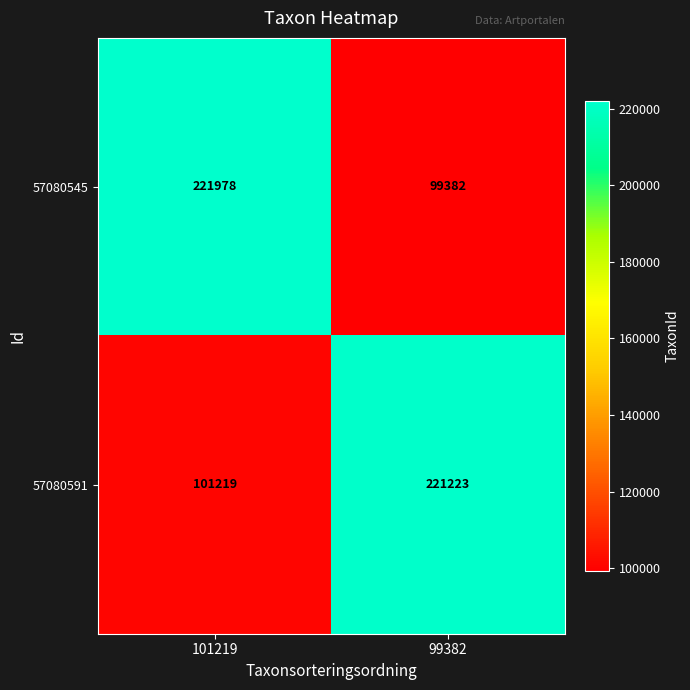

At 101219, list the series in order from largest to smallest.

57080545, 57080591